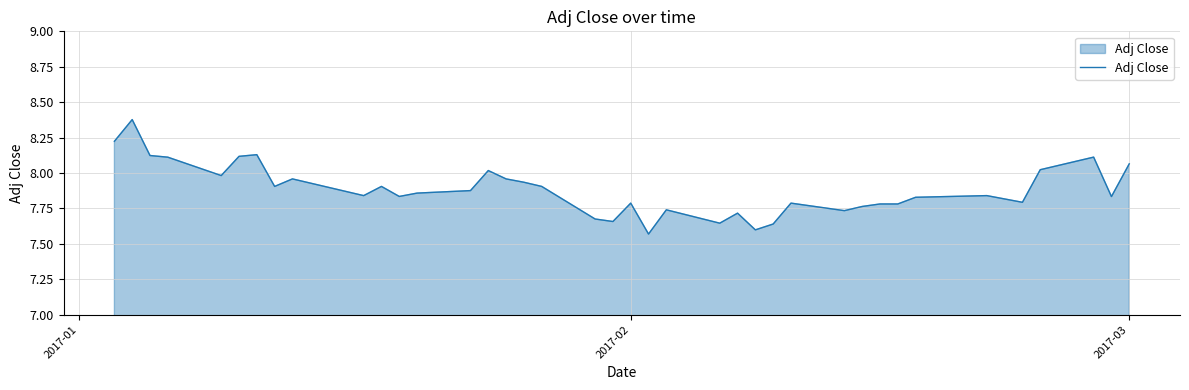

What is the difference between the maximum and minimum values?

0.8